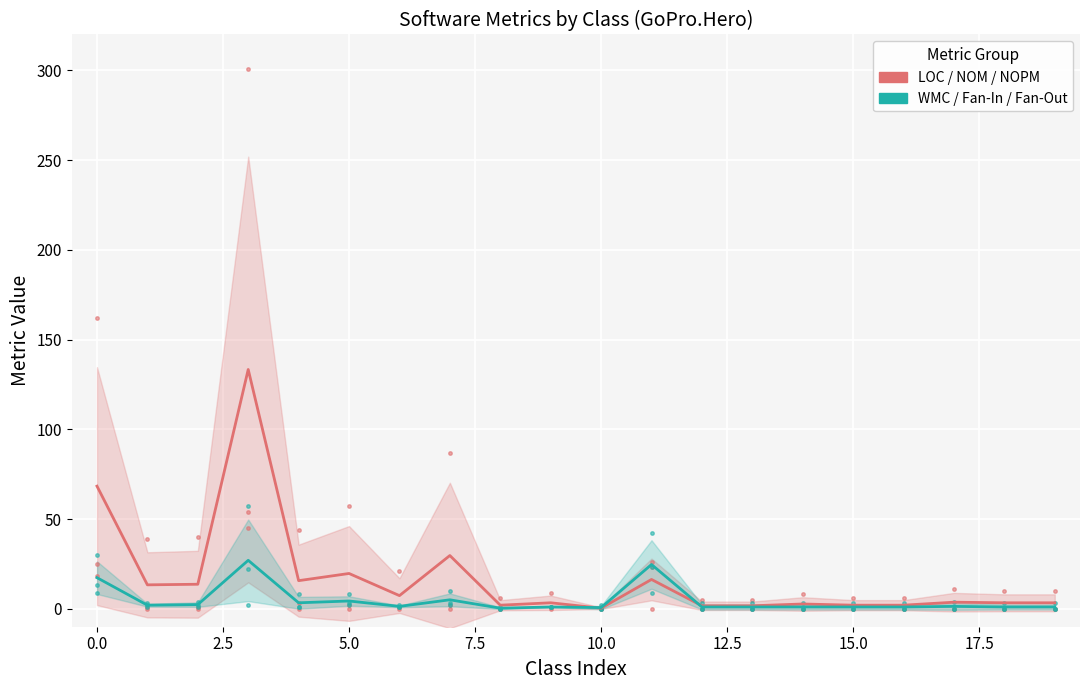

How many intersections are there between WMC / Fan-In / Fan-Out (avg) and LOC / NOM / NOPM (avg)?

2